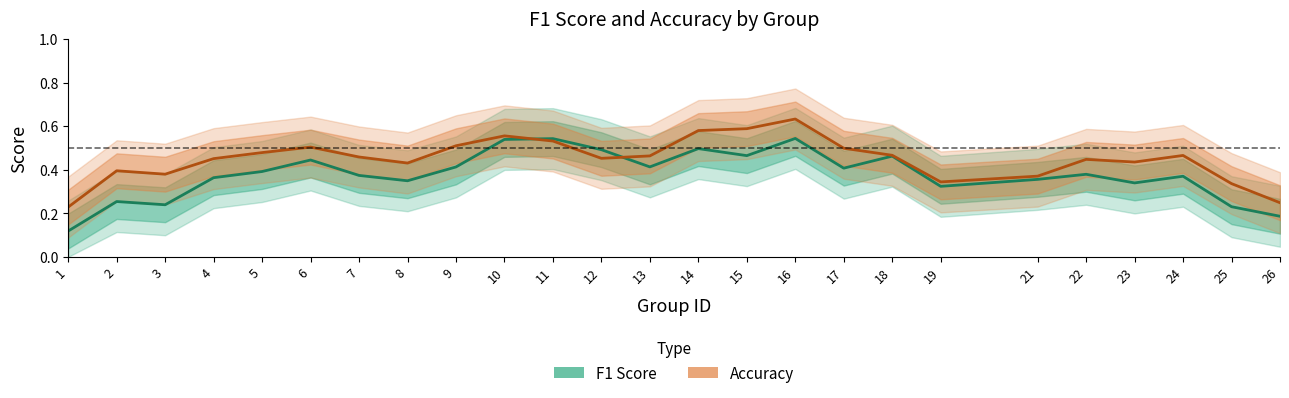

Reading left to right, extract all data points from this chart.

f1: 1=0.1	2=0.3	3=0.2	4=0.4	5=0.4	6=0.4	7=0.4	8=0.3	9=0.4	10=0.5	11=0.5	12=0.5	13=0.4	14=0.5	15=0.5	16=0.5	17=0.4	18=0.5	19=0.3	21=0.4	22=0.4	23=0.3	24=0.4	25=0.2	26=0.2
accuracy: 1=0.2	2=0.4	3=0.4	4=0.5	5=0.5	6=0.5	7=0.5	8=0.4	9=0.5	10=0.6	11=0.5	12=0.5	13=0.5	14=0.6	15=0.6	16=0.6	17=0.5	18=0.5	19=0.3	21=0.4	22=0.4	23=0.4	24=0.5	25=0.3	26=0.2